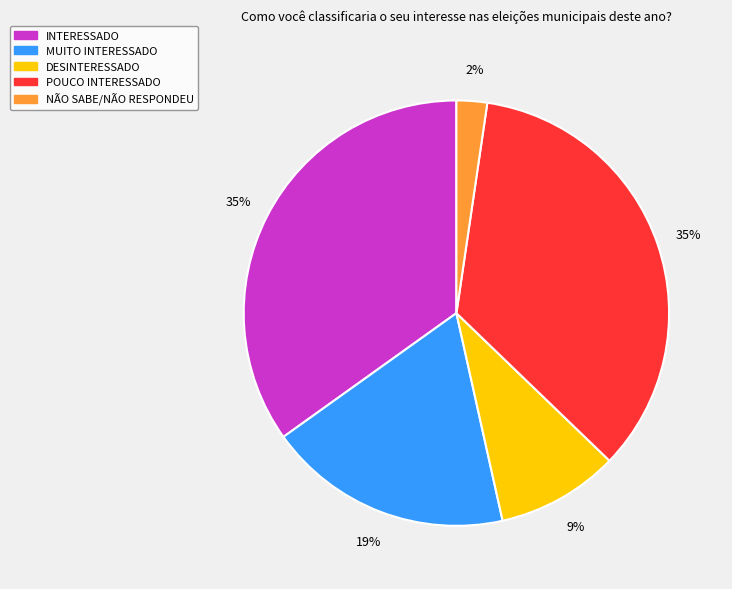

To the nearest percent, what is the average slice percentage?

20%